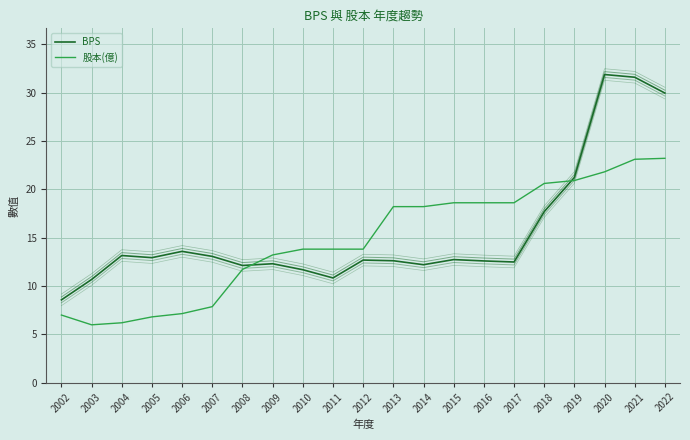

The value of 股本(億) at 2017 is 24.6. True or false?

False